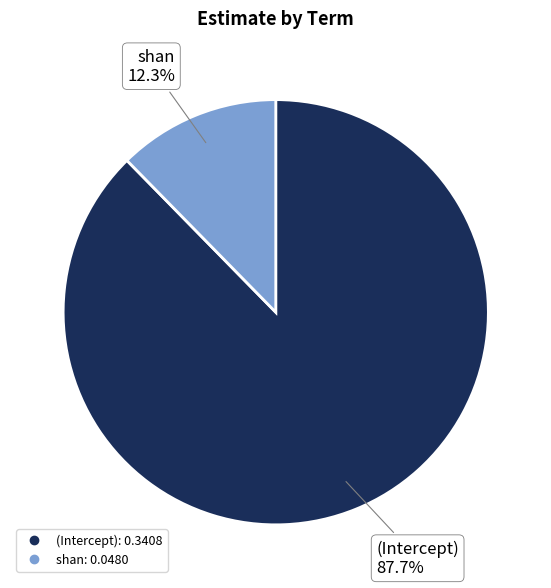

The shan slice represents 12% of the pie. True or false?

True